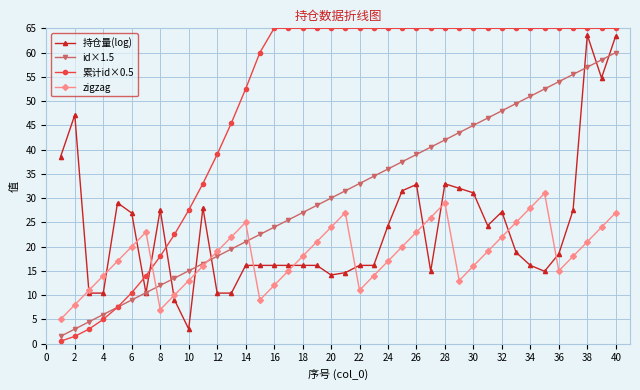

Which series has the largest range (max minus min)?

累计id×0.5